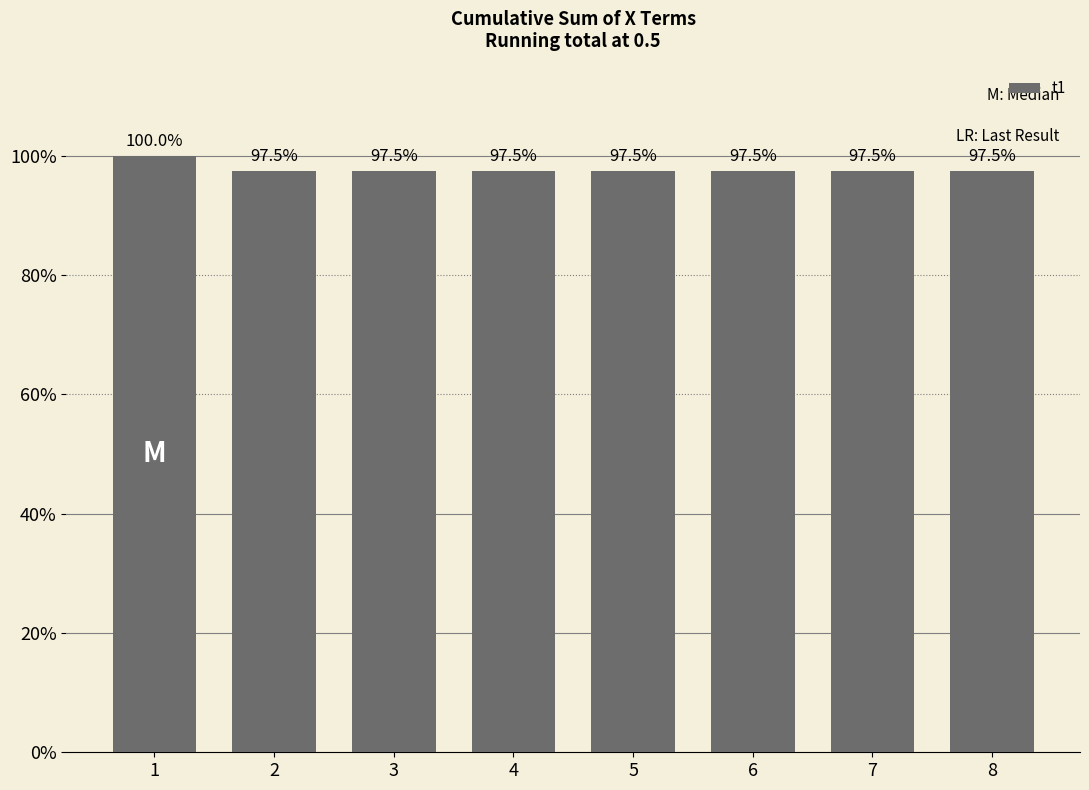

Does the chart contain any negative values?

No